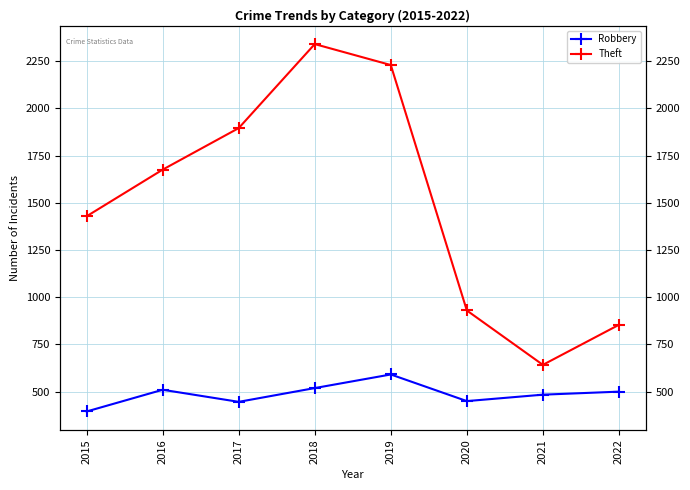

Does the chart display data point markers on the line(s)?

Yes